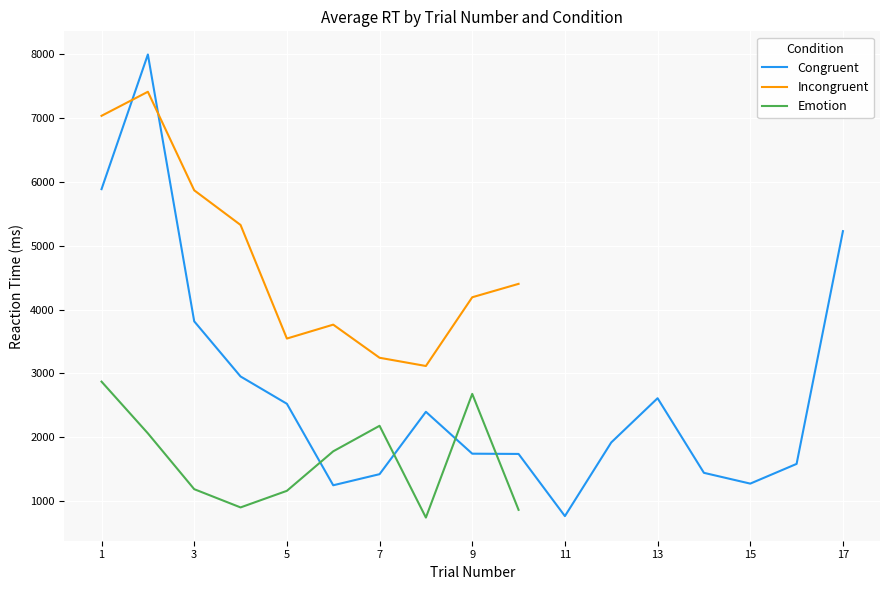

The value of Congruent at 13 is 3690. True or false?

False